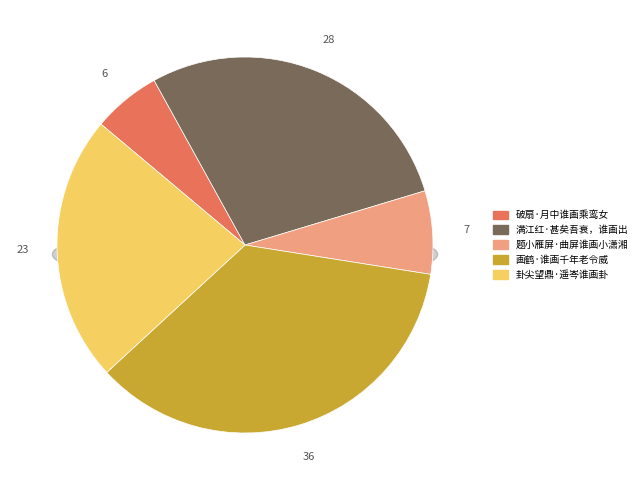

Is there a majority slice in this chart?

No